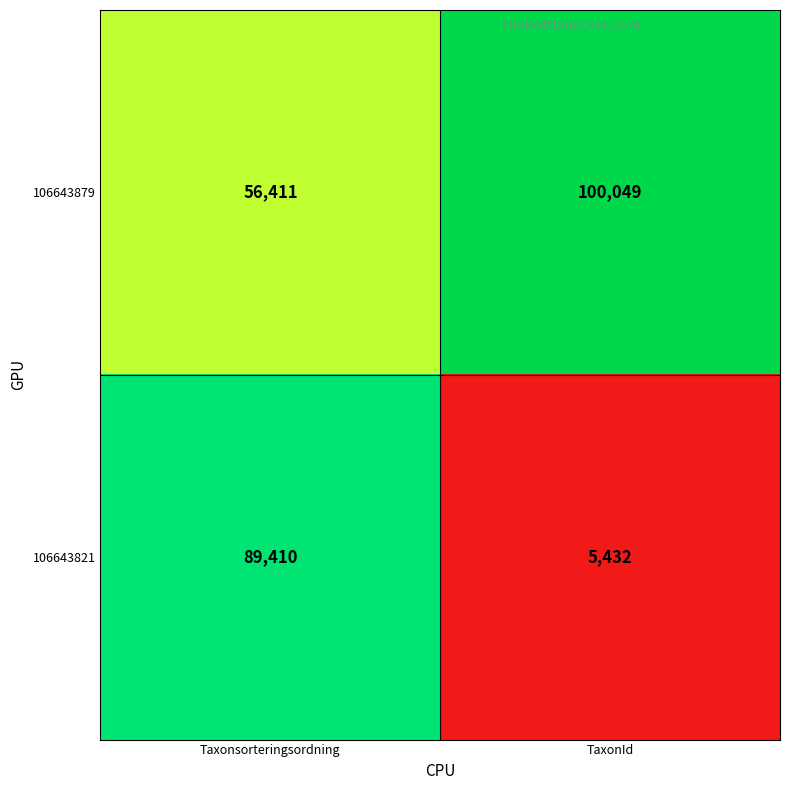

At which category is the sum across all series the highest?

Taxonsorteringsordning